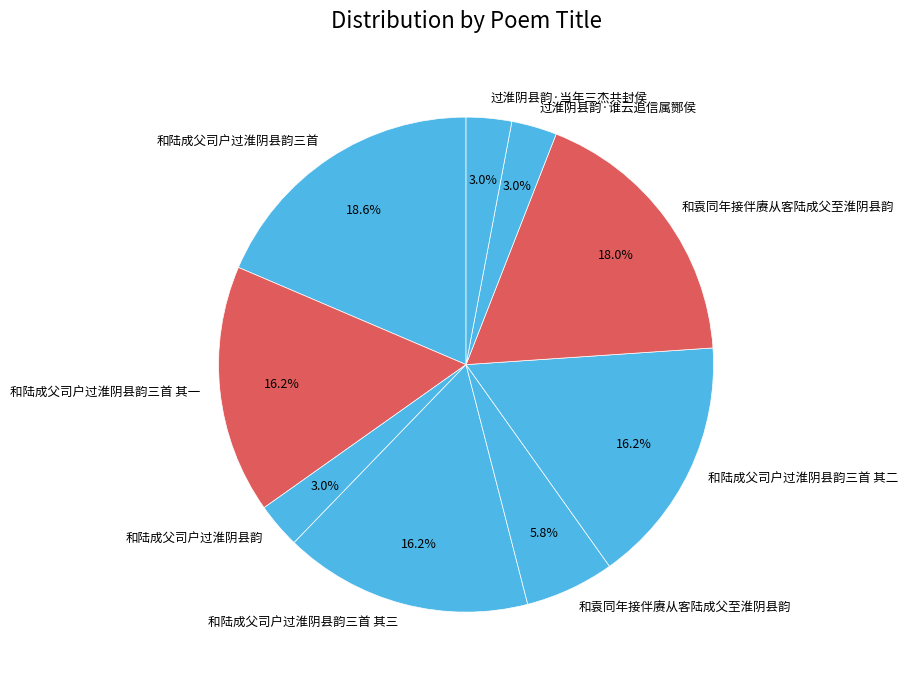

How many segments does this pie chart have?

9